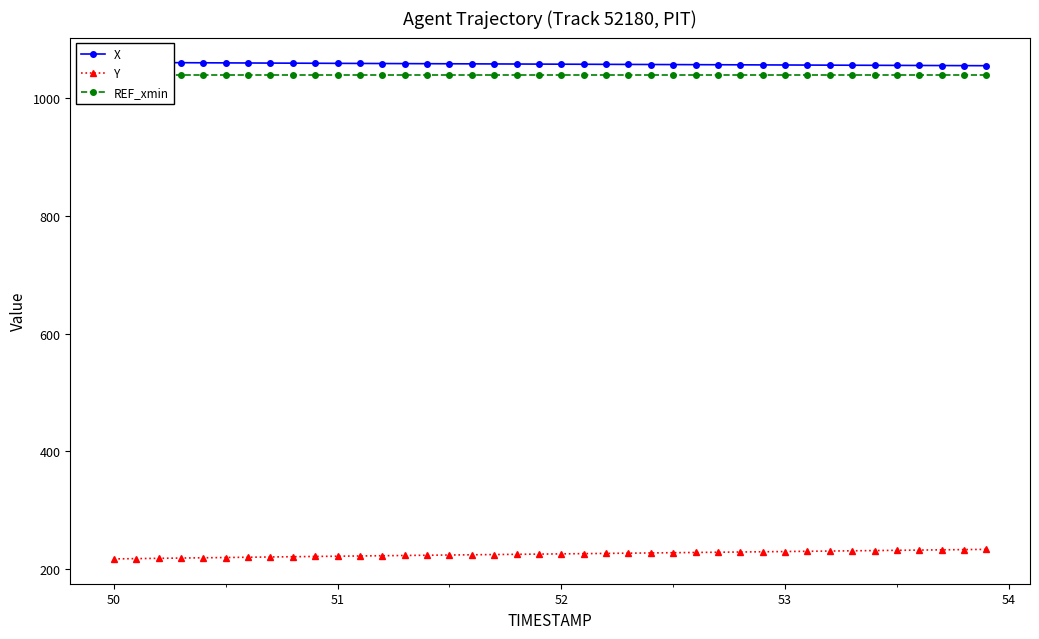

What is the maximum value for Y?

233.7